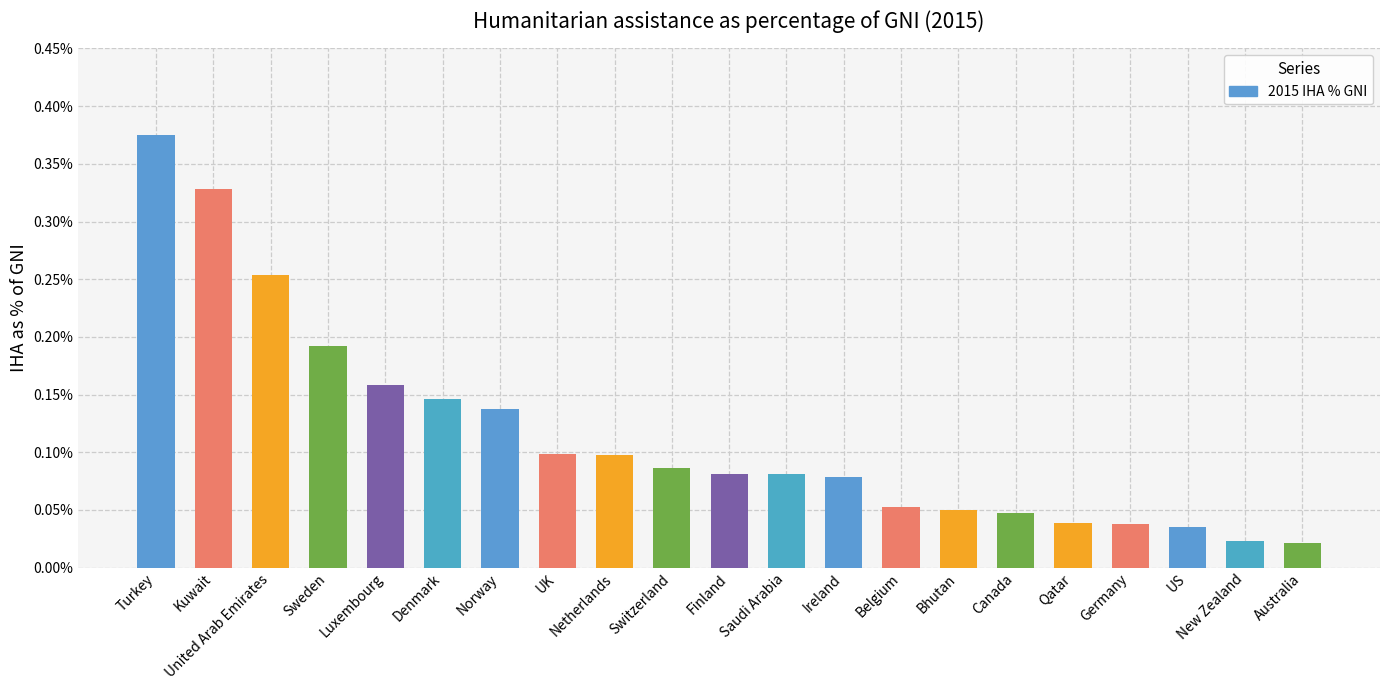

True or false: the data shows 0.0 at Sweden.

False